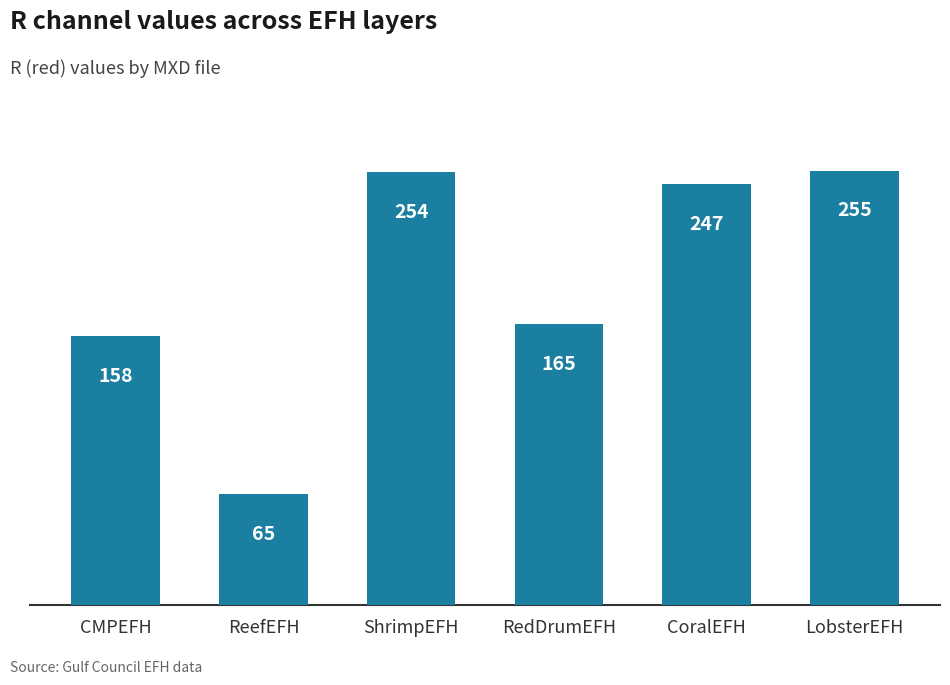

How many data points are less than 247?

3